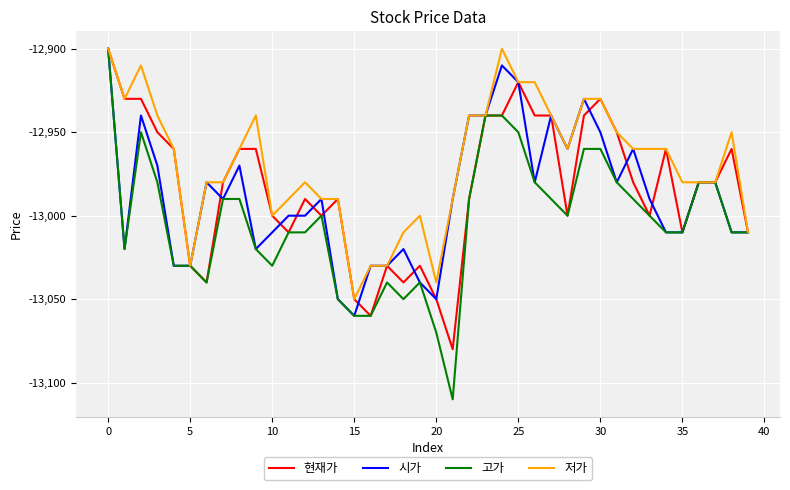

What is the maximum value shown in the chart?

-12900